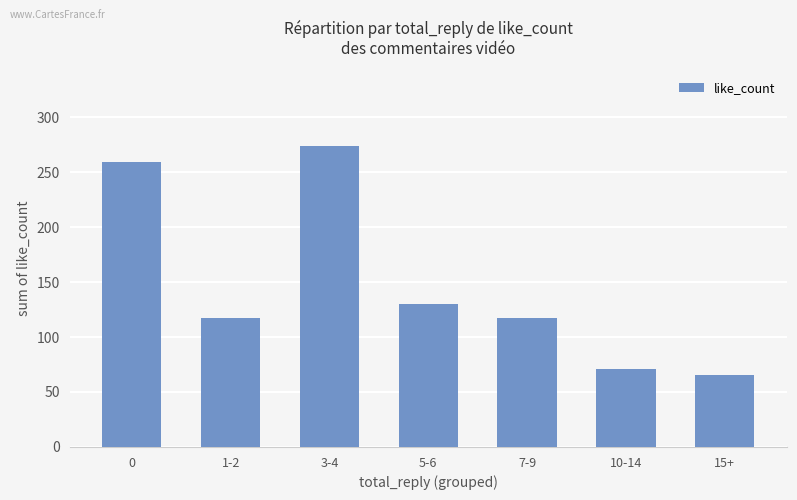

What is the change in value from 1-2 to 3-4?

+157